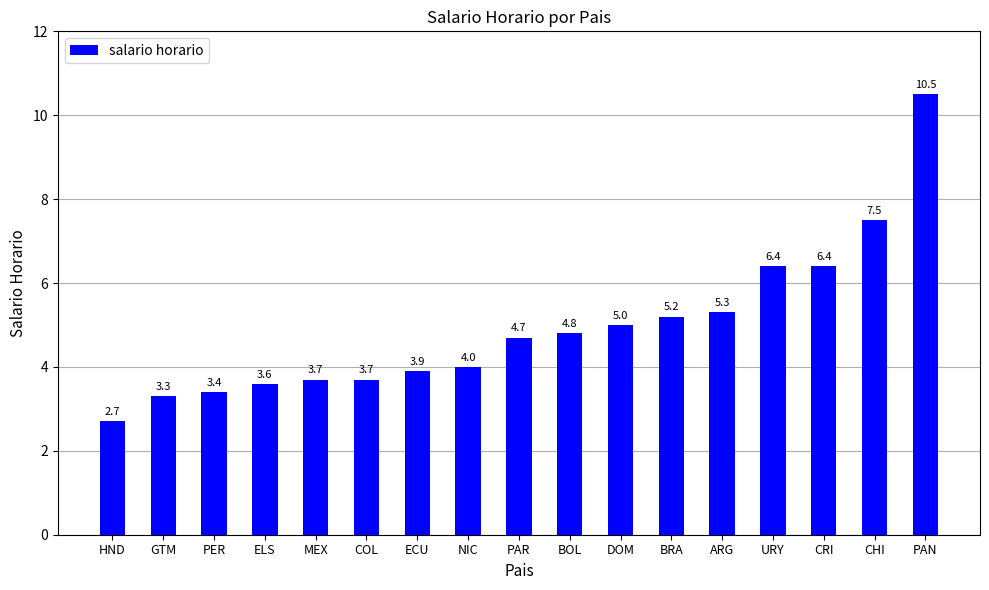

How many series are shown in this chart?

1